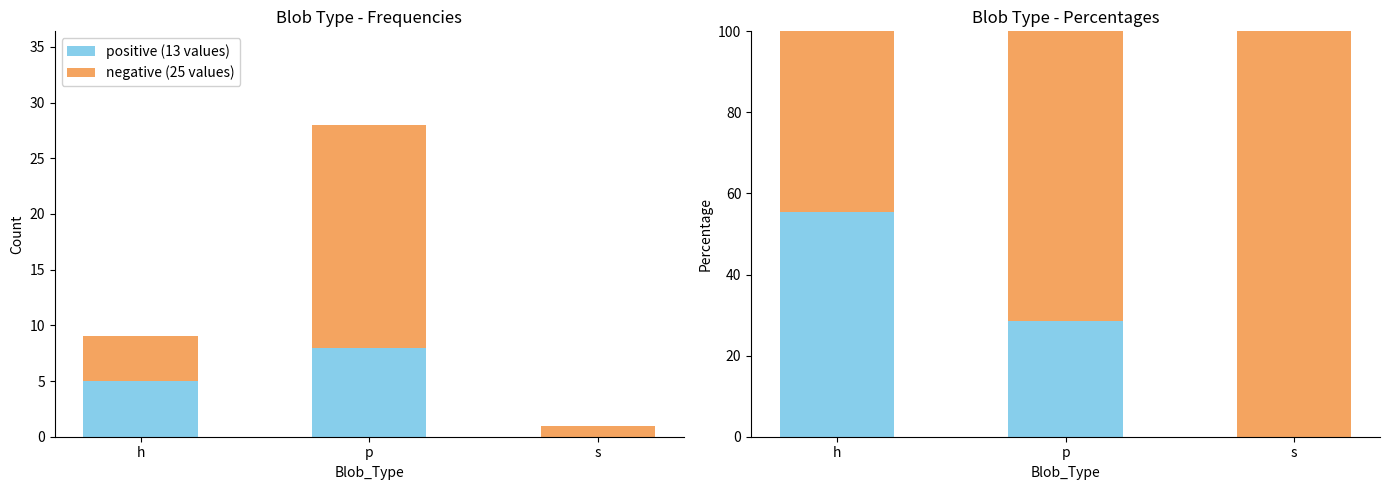

What is the label of the 3rd bar from the left?

s